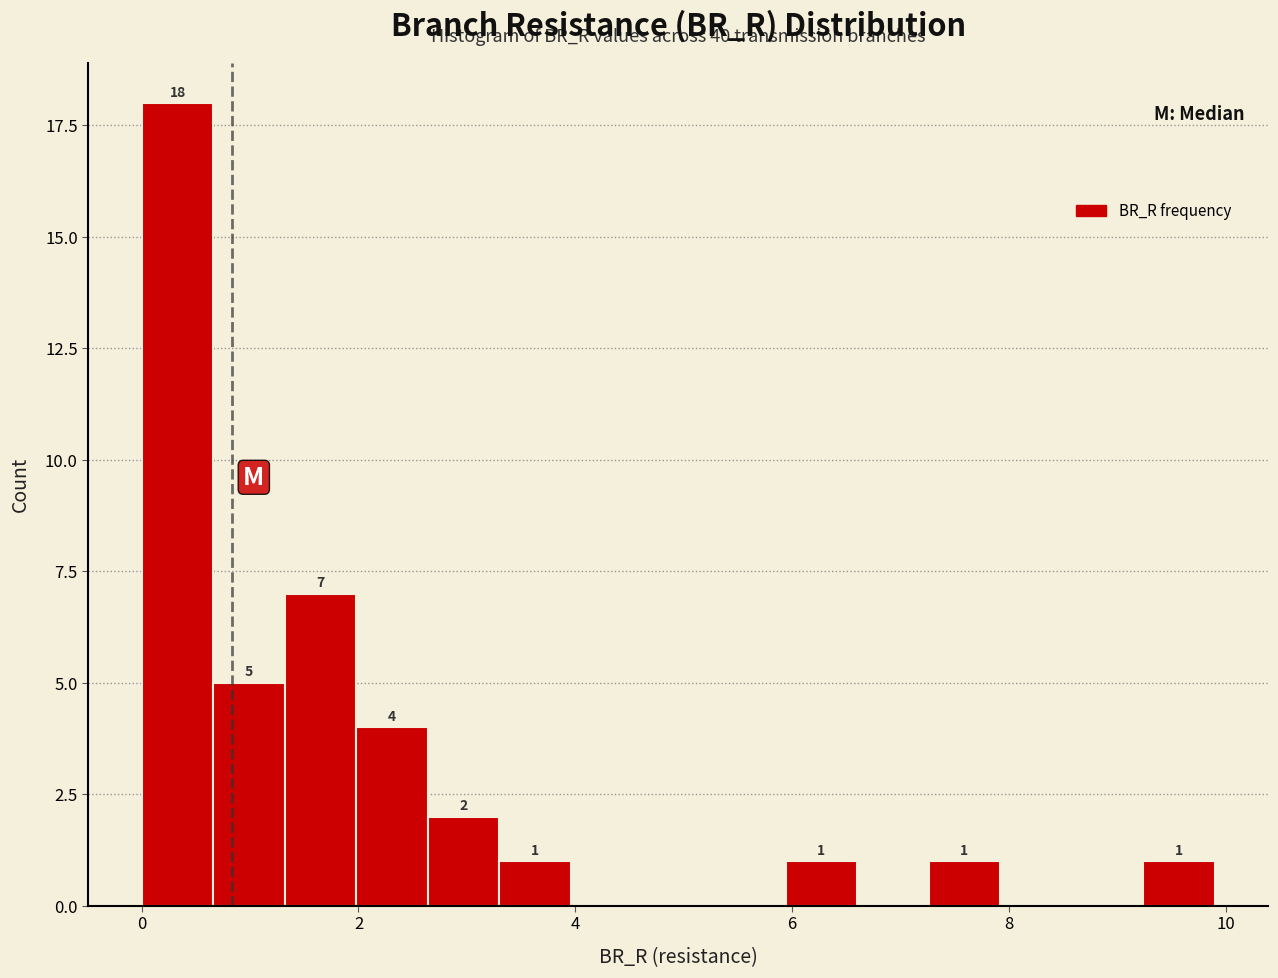

Read against the x-axis, roughly where is the centre of the tallest bar?

0.4